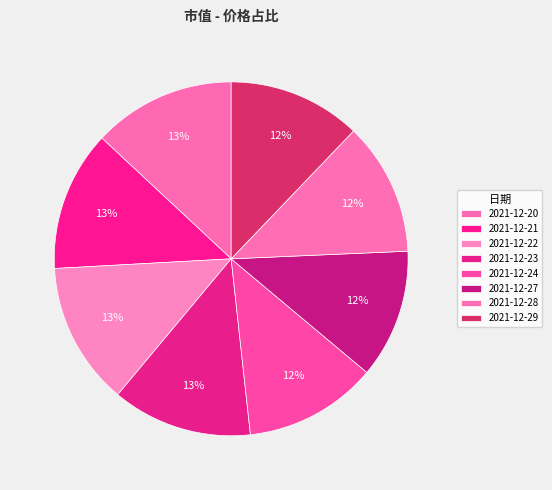

How many slices are in this pie chart?

8